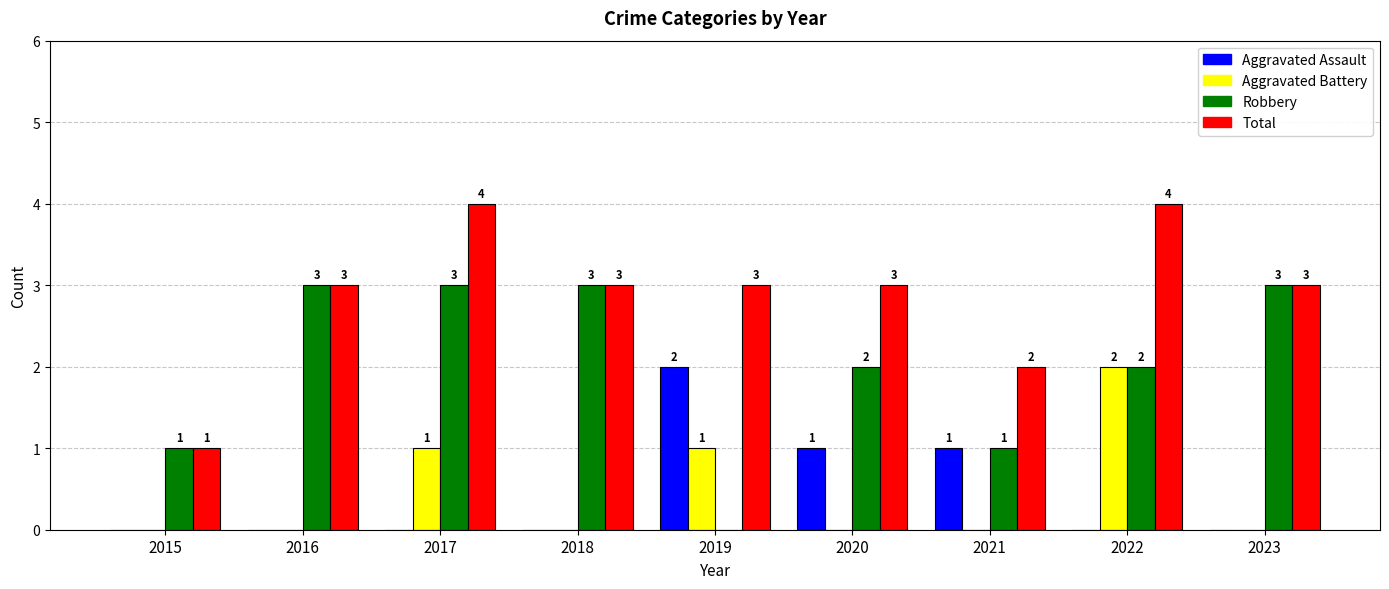

Are the bars grouped side by side (vs. stacked)?

Yes